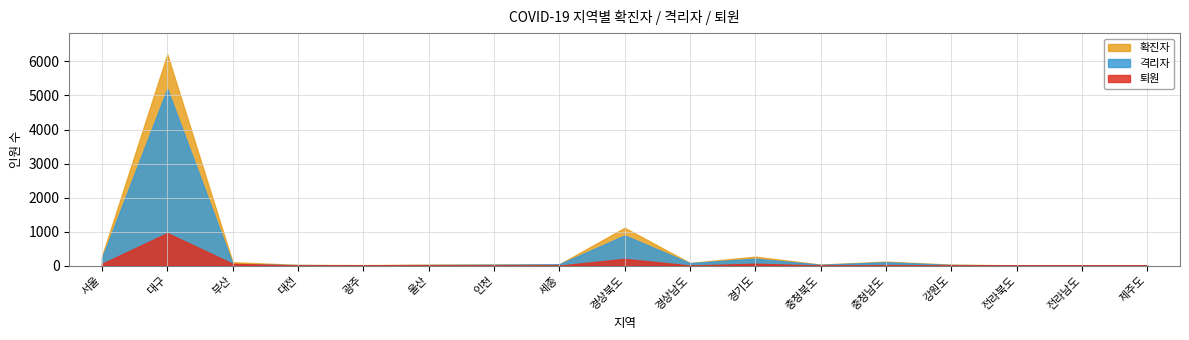

In 격리자, how many points are higher than both neighbors (excluding endpoints)?

4